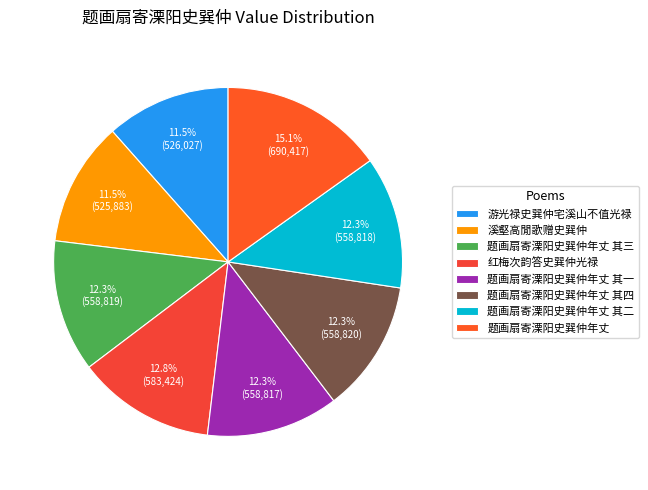

How many segments does this pie chart have?

8